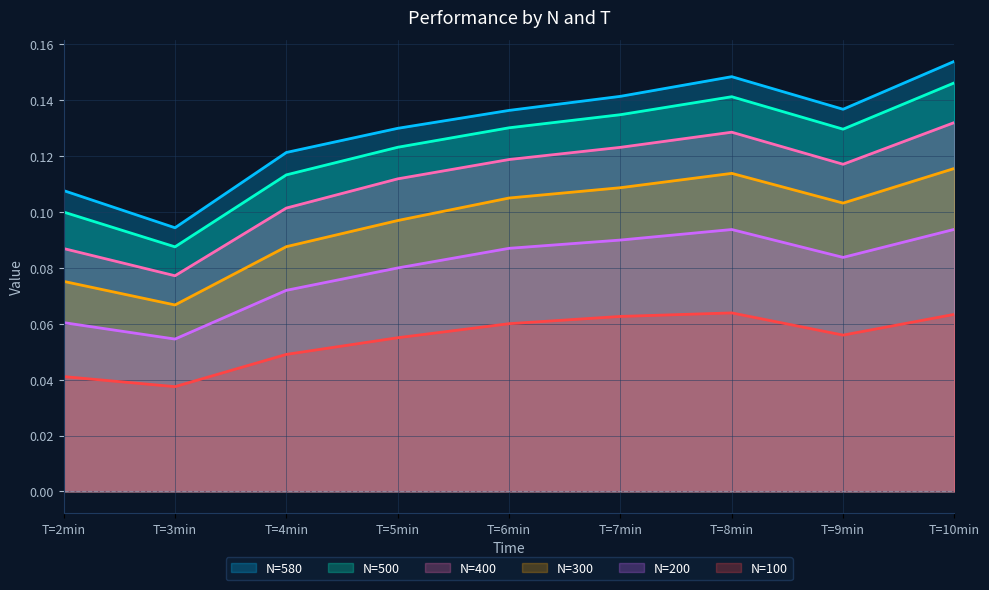

Where is N=400 nearest to the value 0?

T=3min